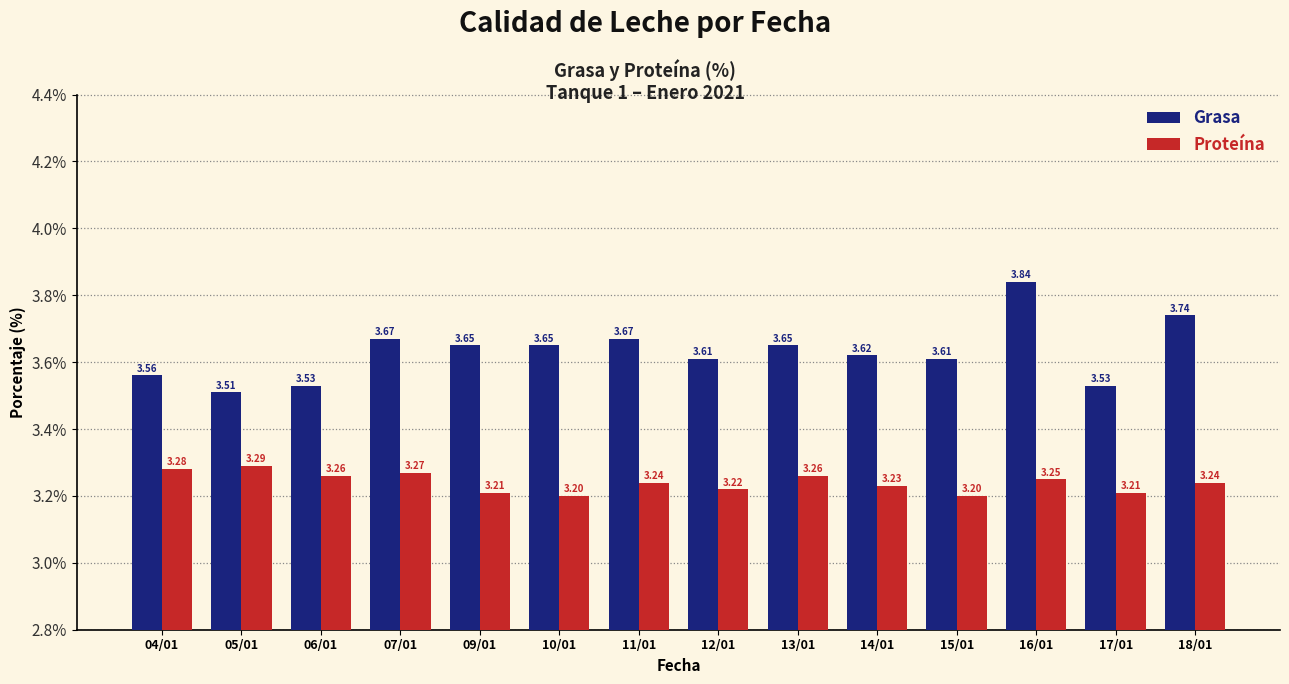

The value of Proteína at 11/01 is 5.8. True or false?

False